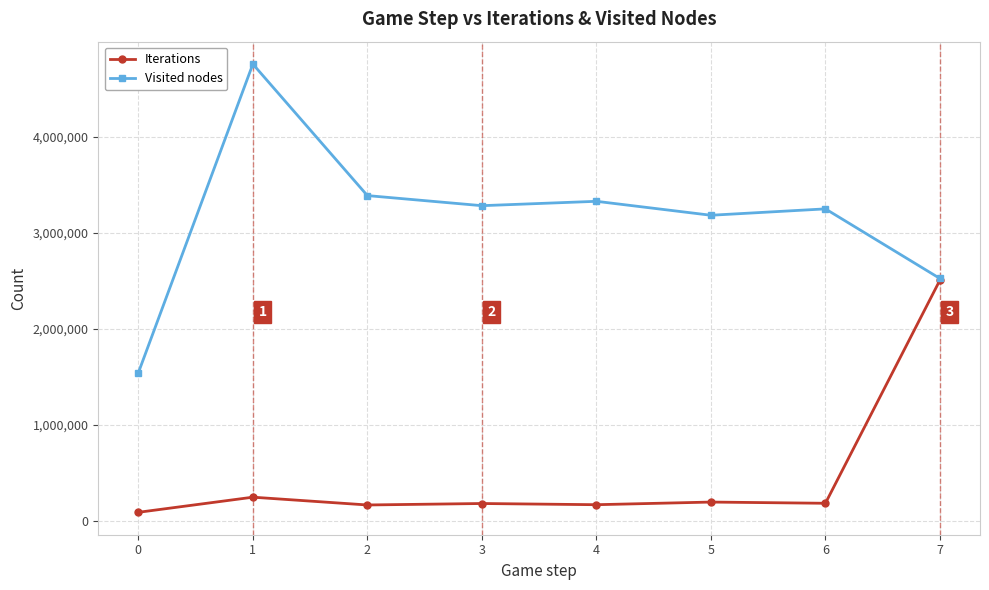

What is the minimum value shown in the chart?

88280